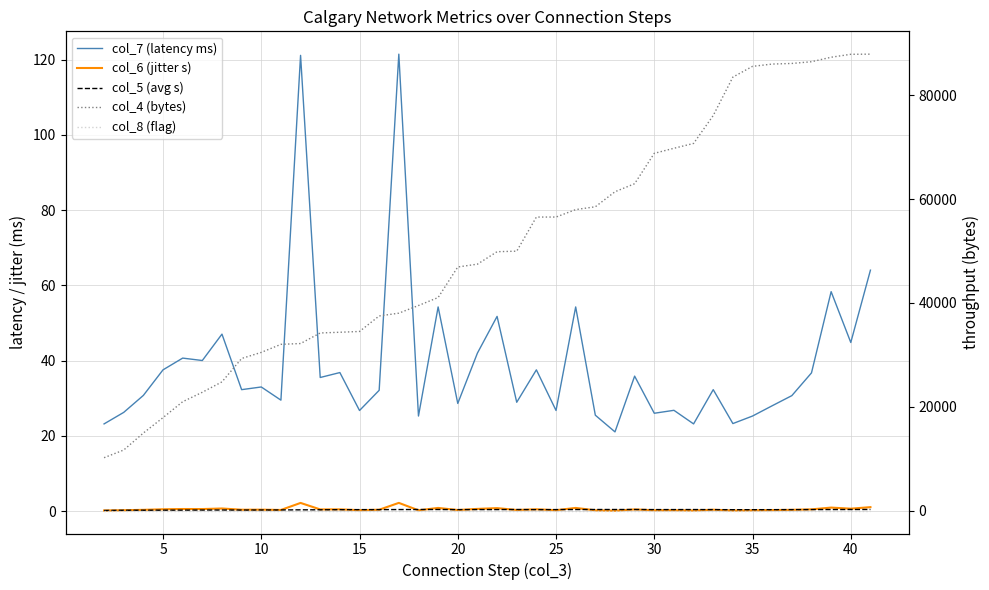

Count the number of categories in the chart.

40